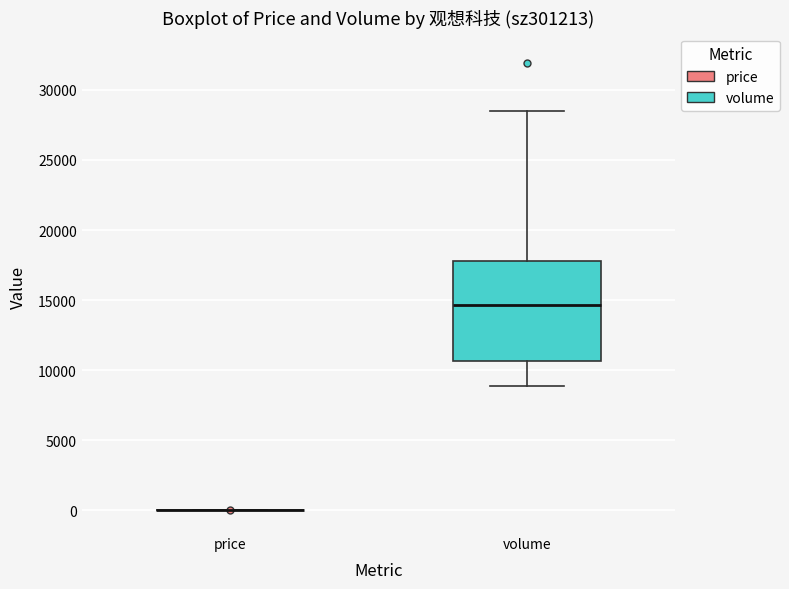

Reading left to right, read every box against the y-axis: the position of its median line, the range the box covers, and the ends of its whiskers. The values are not printed on the chart, so give them approximately, as read against the axis.

price: box collapsed to a line at 0, whiskers 0 to 0
volume: median 14500, box 10500 to 18000, whiskers 9000 to 28500